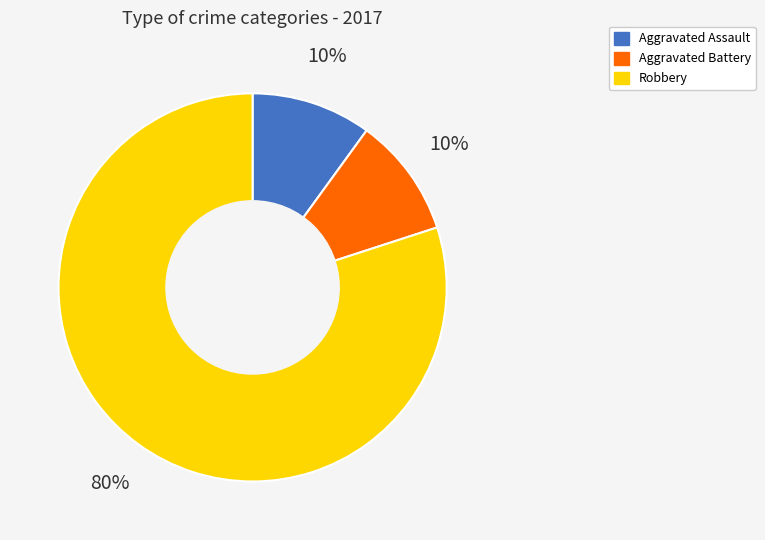

The Robbery slice represents 80% of the pie. True or false?

True